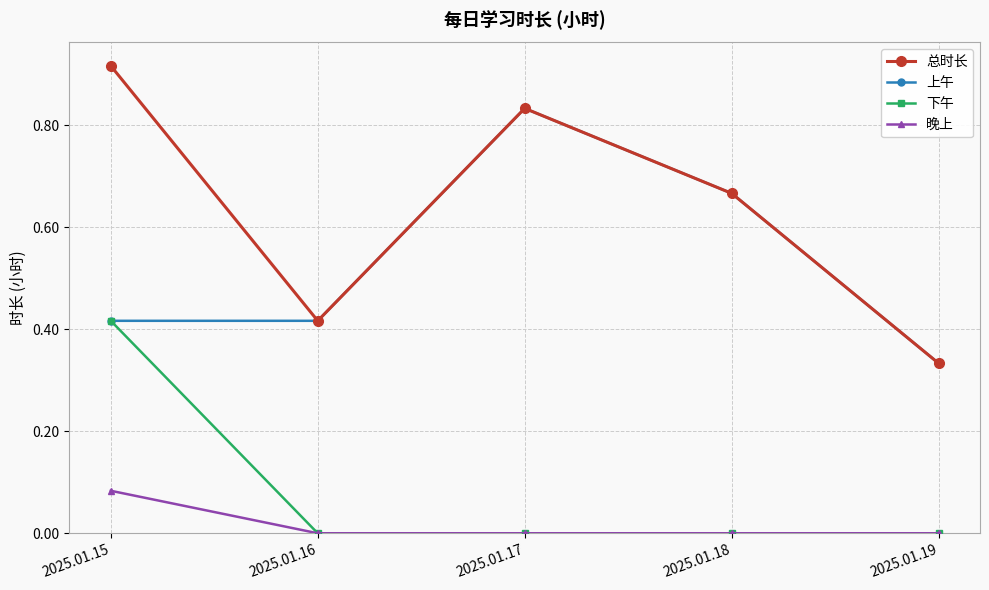

Is the value of 总时长 at 2025.01.19 greater than the value of 下午 at 2025.01.15?

No